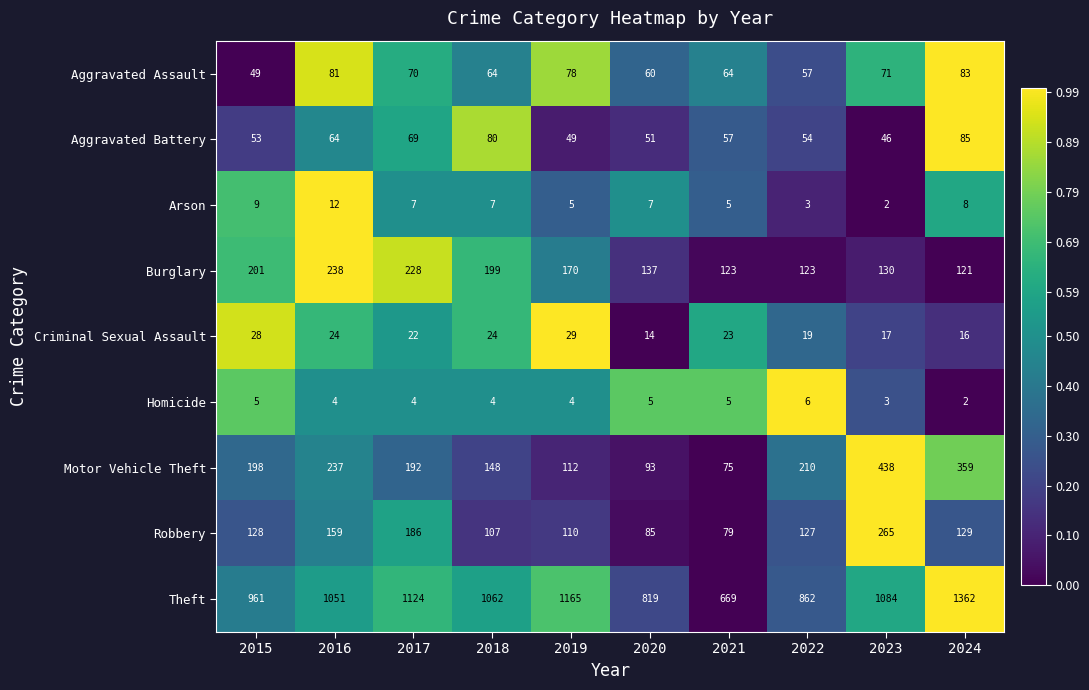

Rank the series at 2016 from highest to lowest value.

Theft, Burglary, Motor Vehicle Theft, Robbery, Aggravated Assault, Aggravated Battery, Criminal Sexual Assault, Arson, Homicide